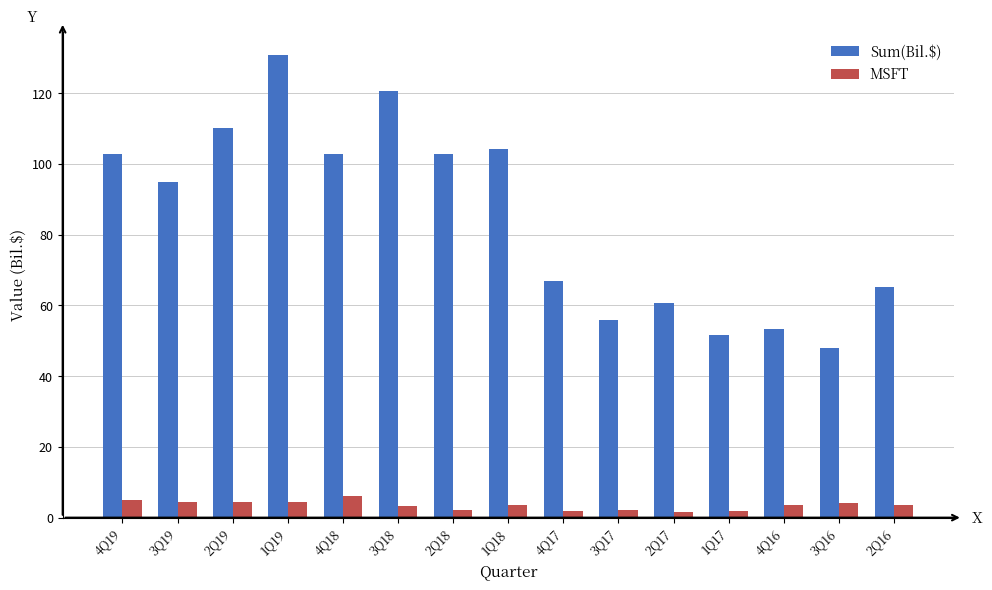

List the series in order of their peak value, lowest first.

MSFT, Sum(Bil.$)